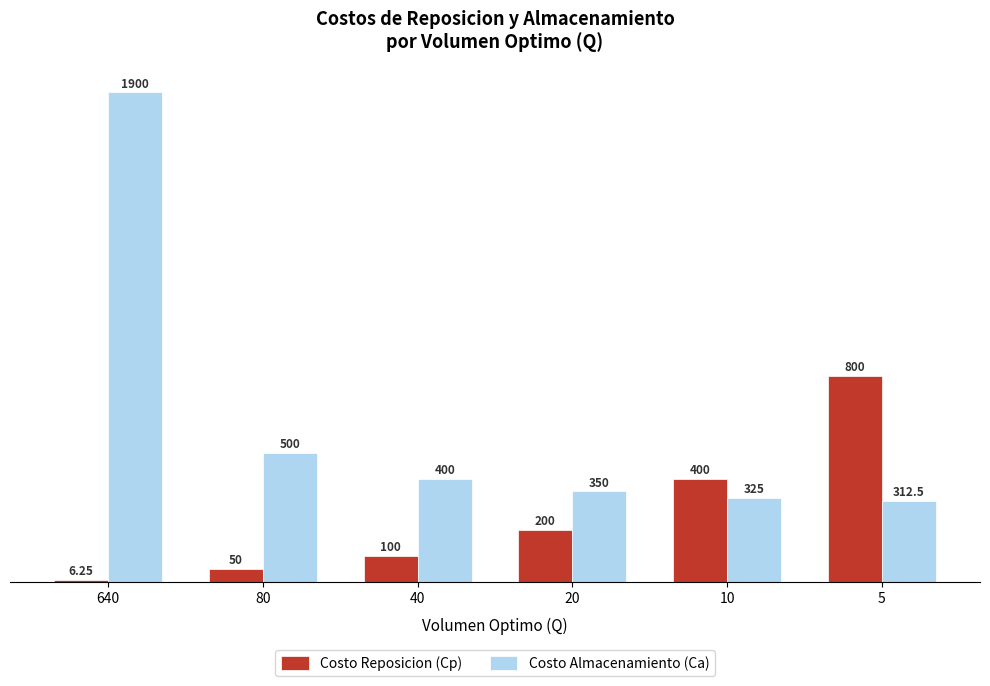

Is it true that Costo Reposicion (Cp) equals 50.0 at 80?

True